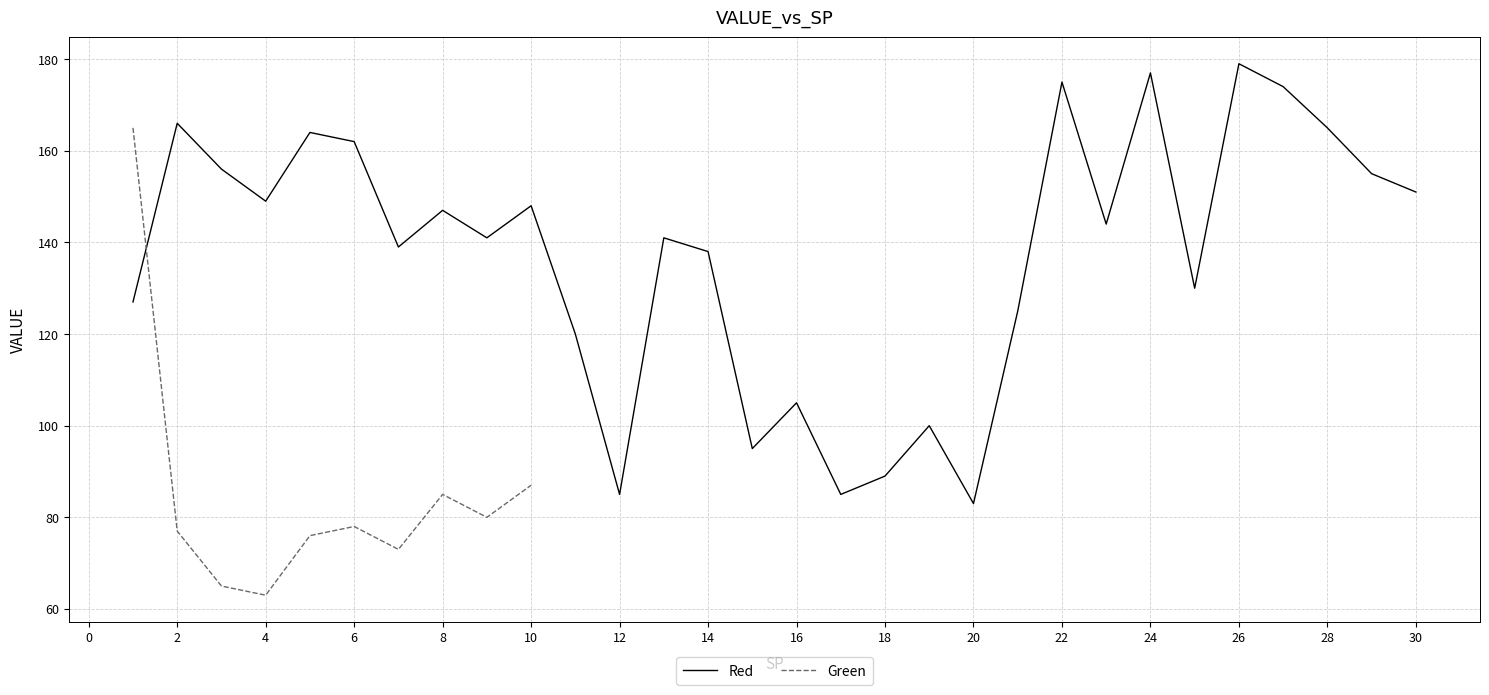

Approximately how many times larger is the value at 25 compared to 4?

0.9